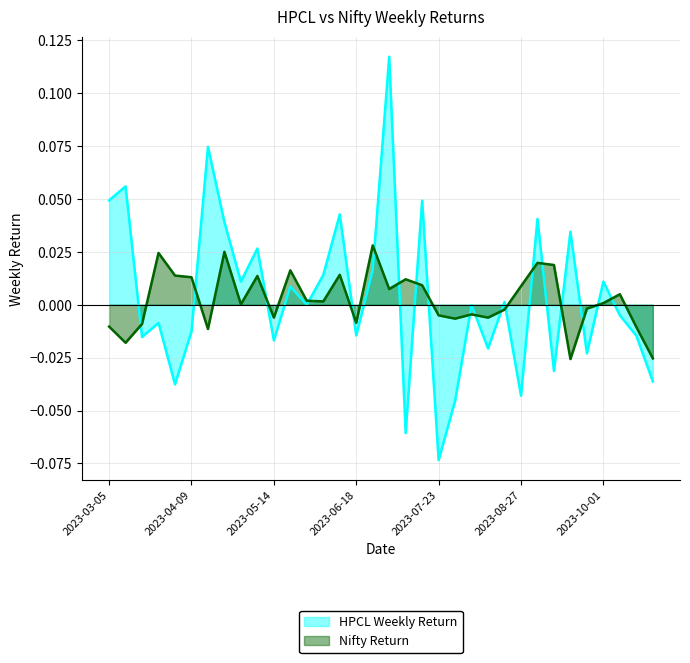

At which category does HPCL Weekly Return reach its first local valley?

2023-03-19